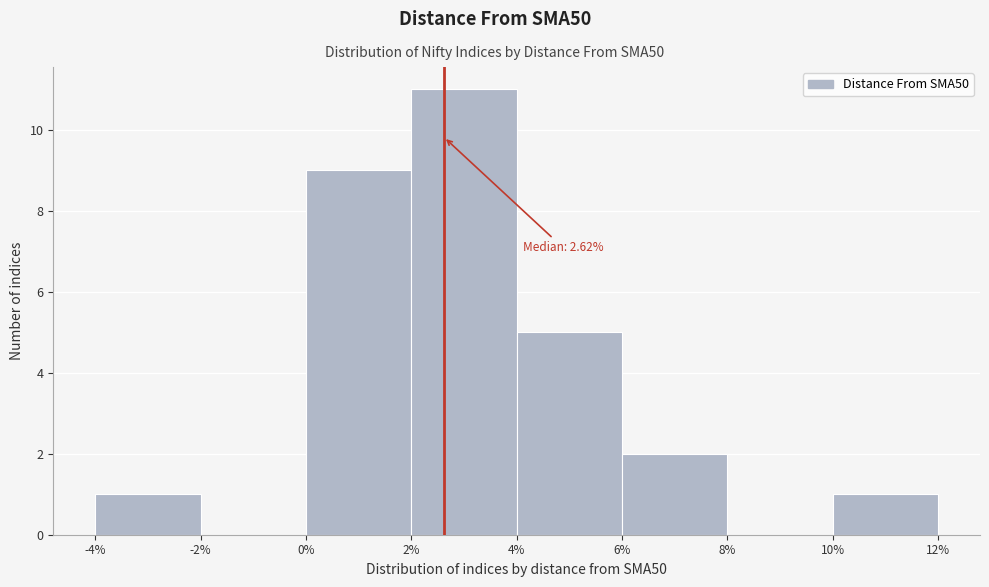

Which range on the x-axis has the tallest bar?

2% to 4%